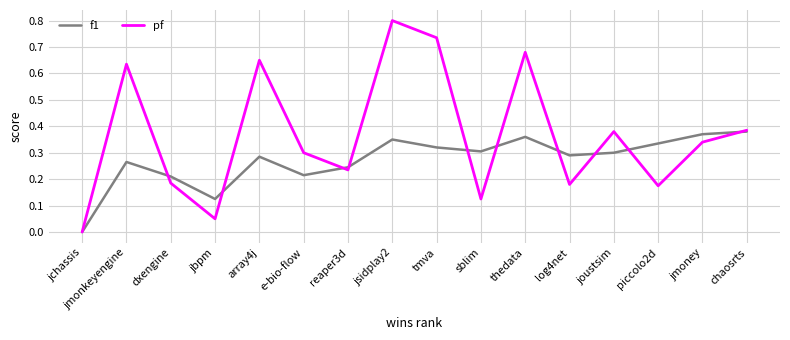

The value of f1 at jchassis is -0.2. True or false?

False